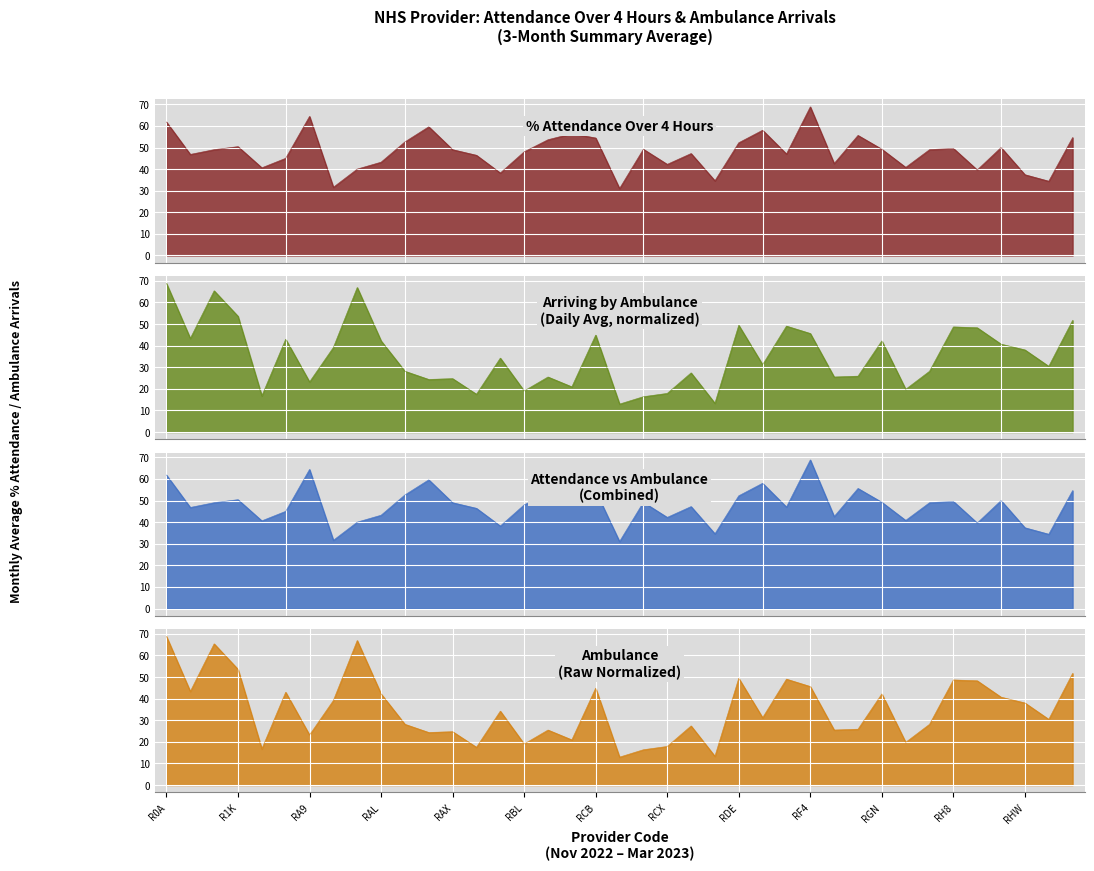

How many values in the Arriving by Ambulance (Daily Avg) series are below 31?

19